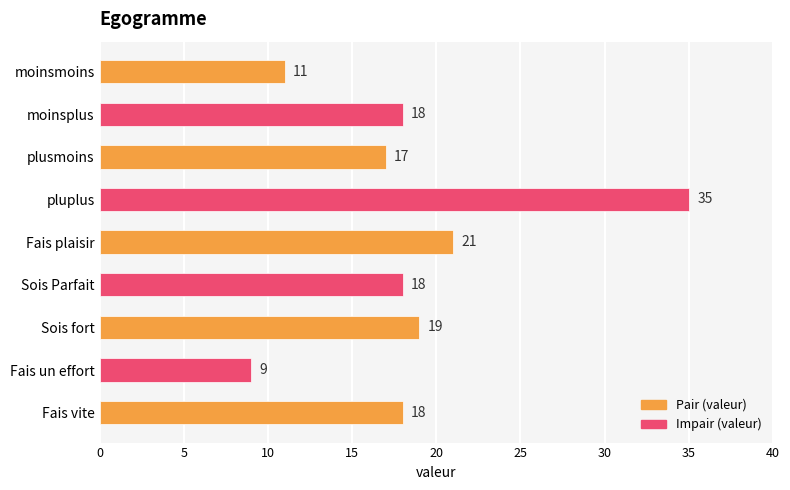

What is the difference between the maximum and minimum values?

26